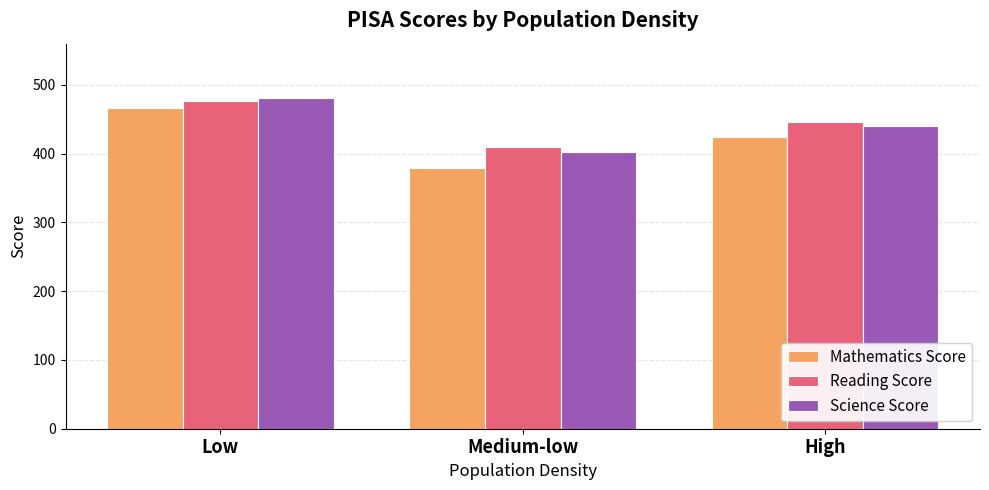

Is the value of Science Score at High greater than the value of Mathematics Score at Low?

No